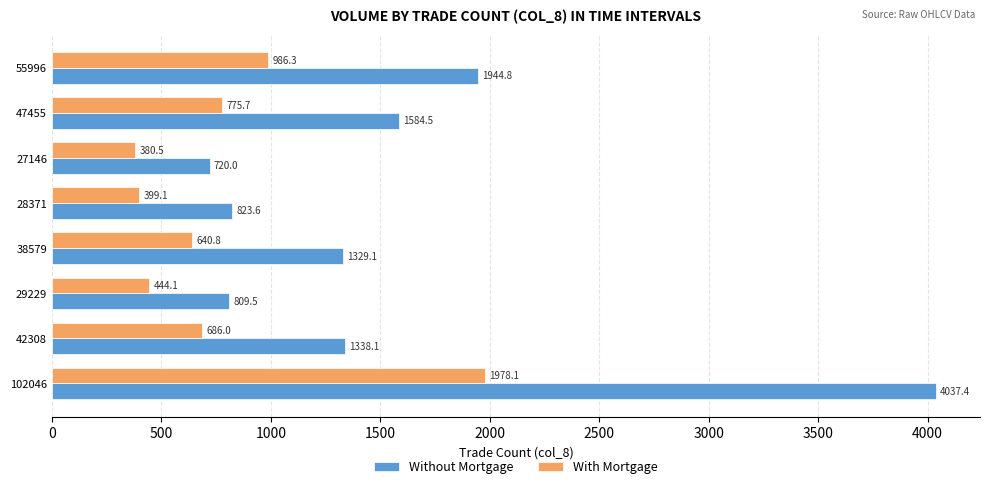

The value of Without Mortgage at 27146 is 720.0. True or false?

True